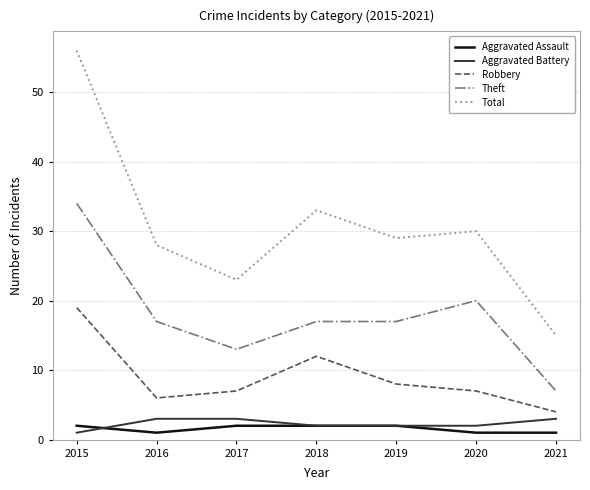

True or false: Total has a value of 44 at 2019.

False